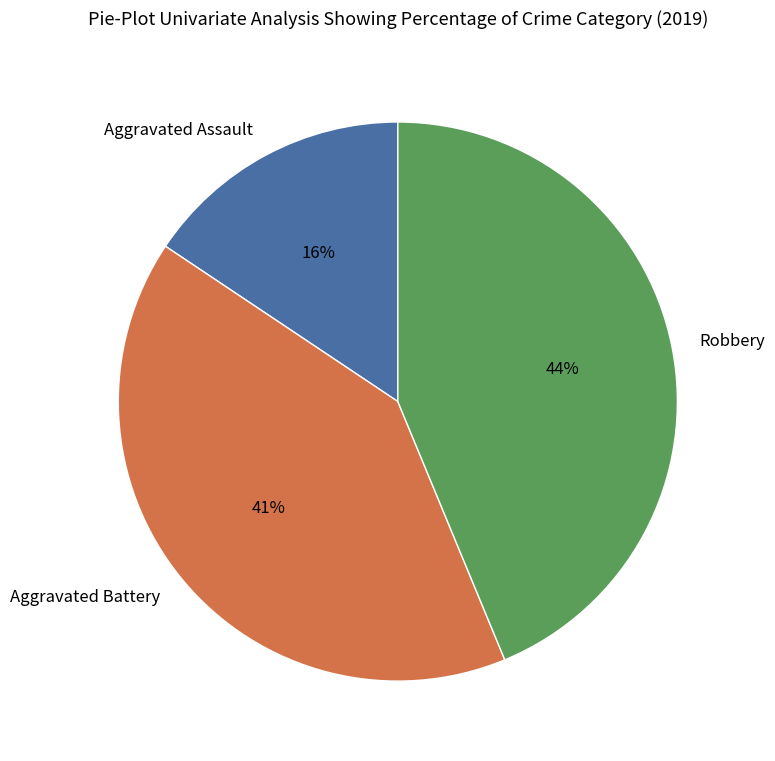

Combined, do Aggravated Assault and Robbery account for over 50%?

Yes